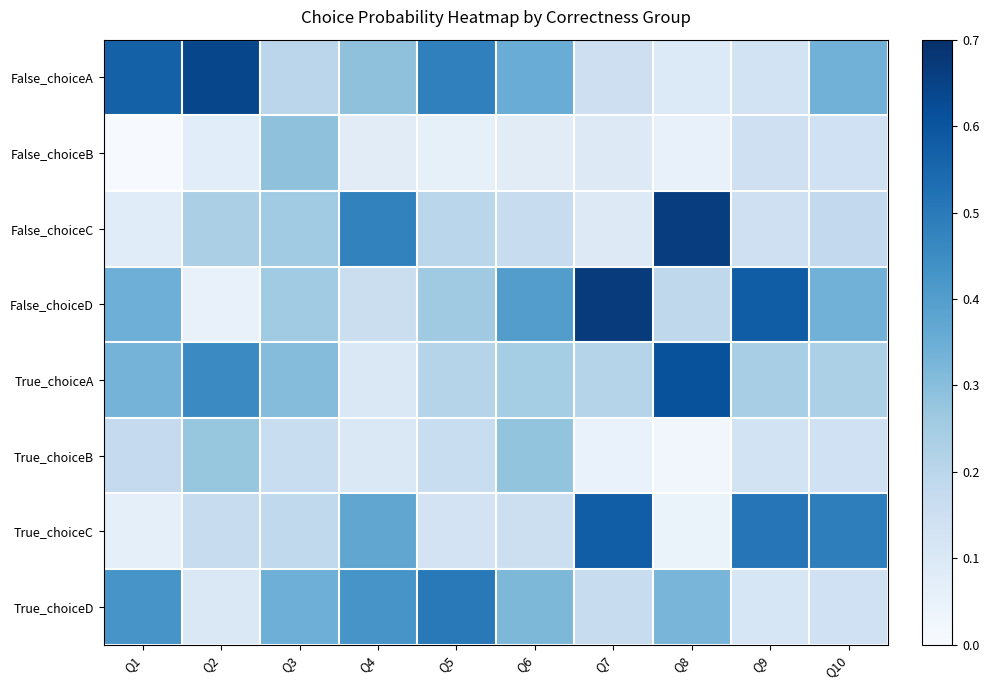

Reading left to right, transcribe all the data shown in this chart.

False_choiceA: Q1=0.6	Q2=0.6	Q3=0.2	Q4=0.3	Q5=0.5	Q6=0.4	Q7=0.1	Q8=0.1	Q9=0.1	Q10=0.3
False_choiceB: Q1=0.0	Q2=0.1	Q3=0.3	Q4=0.1	Q5=0.1	Q6=0.1	Q7=0.1	Q8=0.1	Q9=0.1	Q10=0.1
False_choiceC: Q1=0.1	Q2=0.2	Q3=0.3	Q4=0.5	Q5=0.2	Q6=0.2	Q7=0.1	Q8=0.7	Q9=0.1	Q10=0.2
False_choiceD: Q1=0.3	Q2=0.0	Q3=0.3	Q4=0.2	Q5=0.3	Q6=0.4	Q7=0.7	Q8=0.2	Q9=0.6	Q10=0.3
True_choiceA: Q1=0.3	Q2=0.5	Q3=0.3	Q4=0.1	Q5=0.2	Q6=0.2	Q7=0.2	Q8=0.6	Q9=0.2	Q10=0.2
True_choiceB: Q1=0.2	Q2=0.3	Q3=0.2	Q4=0.1	Q5=0.2	Q6=0.3	Q7=0.0	Q8=0.0	Q9=0.1	Q10=0.1
True_choiceC: Q1=0.1	Q2=0.2	Q3=0.2	Q4=0.4	Q5=0.1	Q6=0.2	Q7=0.6	Q8=0.0	Q9=0.5	Q10=0.5
True_choiceD: Q1=0.4	Q2=0.1	Q3=0.3	Q4=0.4	Q5=0.5	Q6=0.3	Q7=0.2	Q8=0.3	Q9=0.1	Q10=0.1